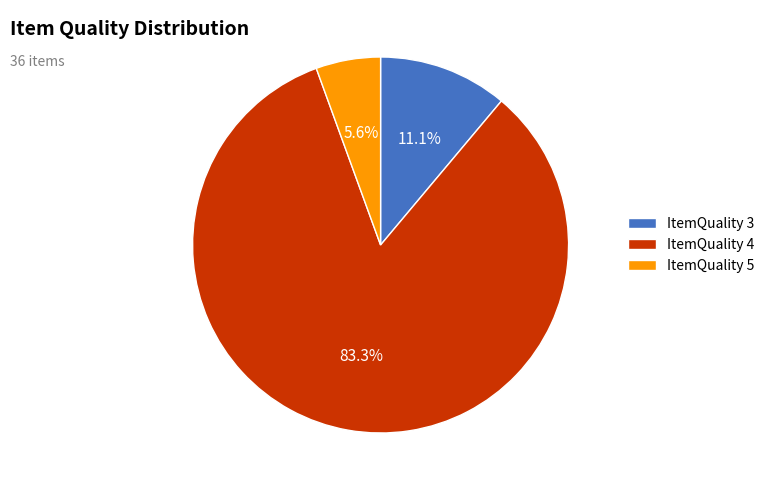

Rank the categories by value from highest to lowest.

ItemQuality 4, ItemQuality 3, ItemQuality 5